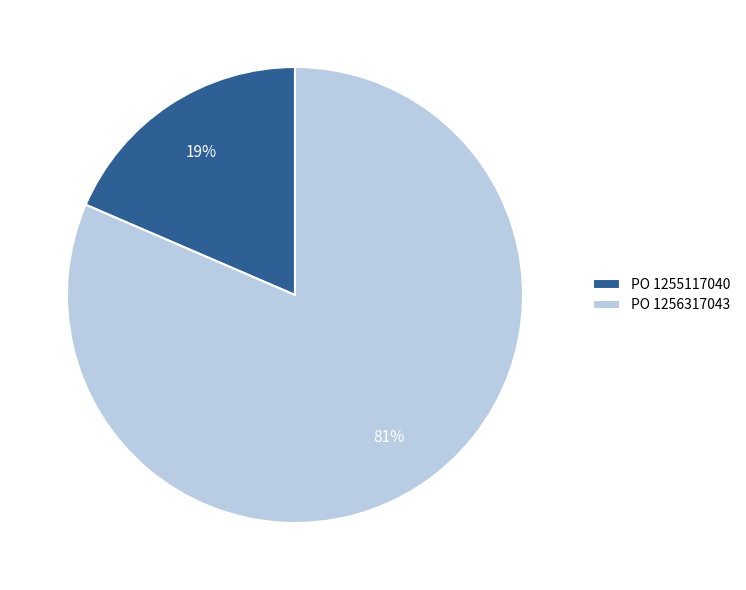

To the nearest percent, what is the average slice percentage?

50%